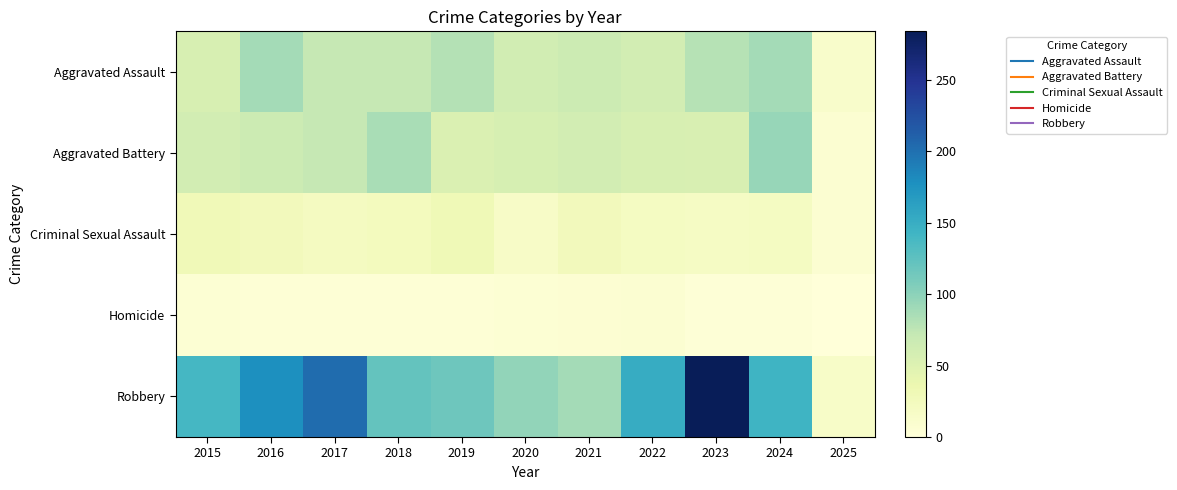

Reading left to right, extract all data points from this chart.

Aggravated Assault: 2015=56	2016=88	2017=72	2018=72	2019=80	2020=62	2021=66	2022=61	2023=79	2024=88	2025=13
Aggravated Battery: 2015=60	2016=66	2017=71	2018=86	2019=53	2020=57	2021=60	2022=56	2023=55	2024=95	2025=7
Criminal Sexual Assault: 2015=29	2016=26	2017=22	2018=24	2019=31	2020=16	2021=26	2022=21	2023=18	2024=20	2025=7
Homicide: 2015=5	2016=4	2017=4	2018=4	2019=4	2020=5	2021=6	2022=7	2023=3	2024=3	2025=0
Robbery: 2015=139	2016=178	2017=202	2018=121	2019=116	2020=97	2021=88	2022=151	2023=284	2024=144	2025=15